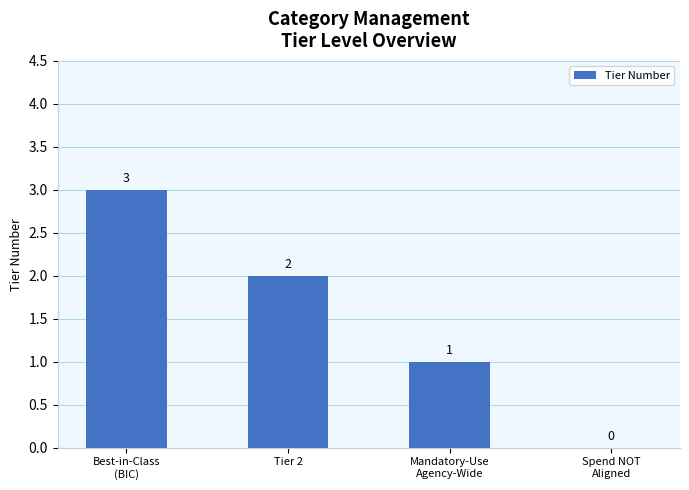

Count the values in the range 1 to 3.

3